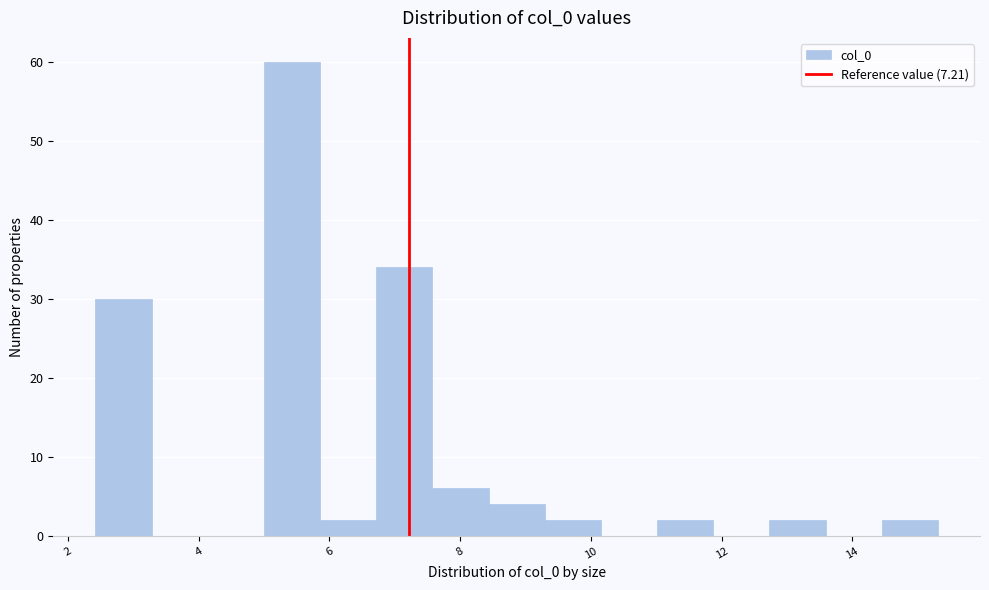

Over which range of the x-axis is the bar tallest?

5.0 to 5.8